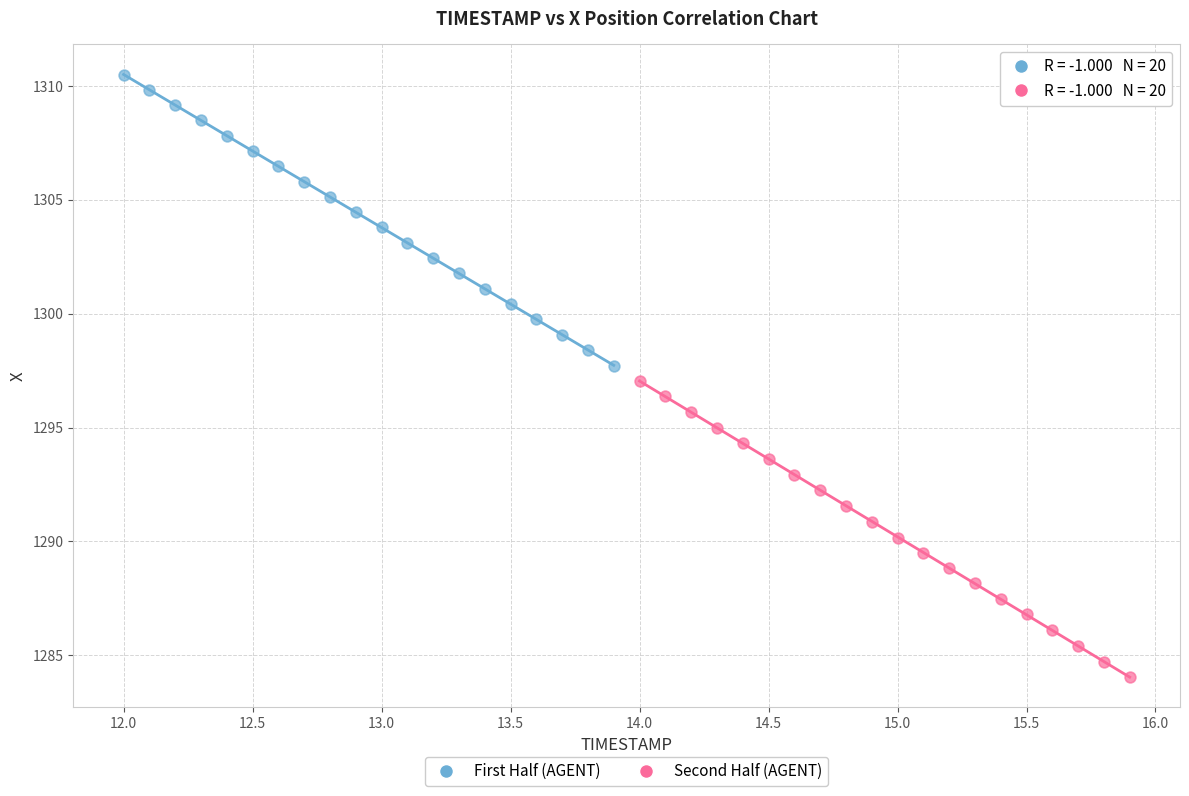

Which series reaches the maximum Y coordinate?

First Half (AGENT)